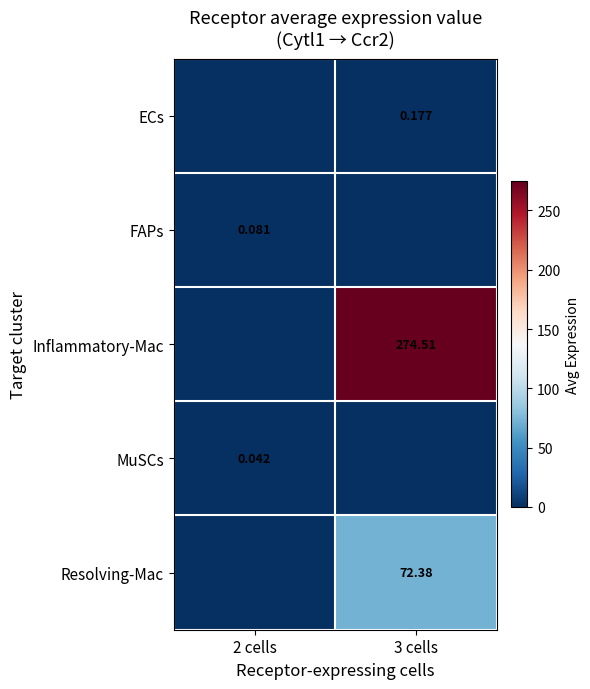

Is the value of Inflammatory-Mac at 2 cells greater than the value of Resolving-Mac at 2 cells?

No